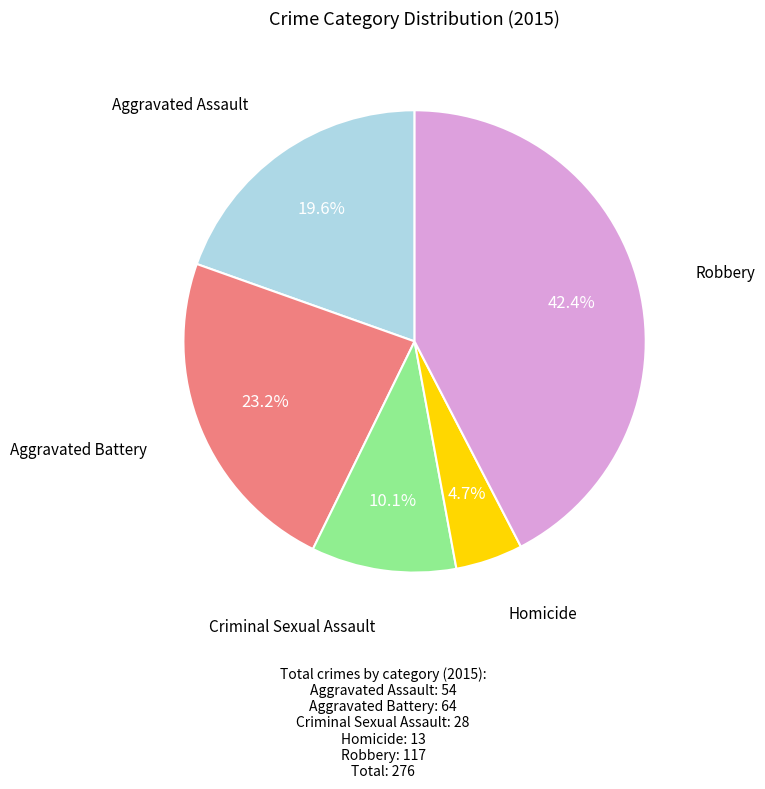

Does any single category account for the majority?

No